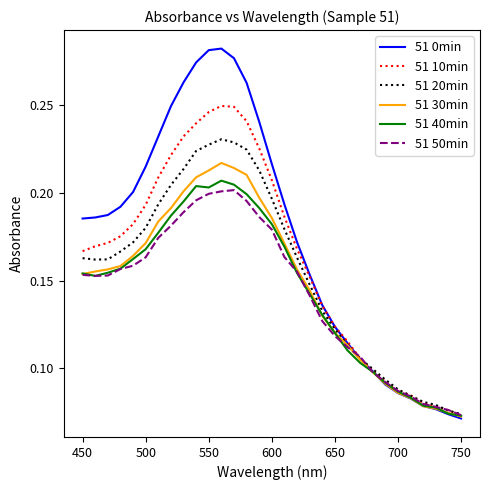

What are all the series names shown in the legend?

51 0min, 51 10min, 51 20min, 51 30min, 51 40min, 51 50min